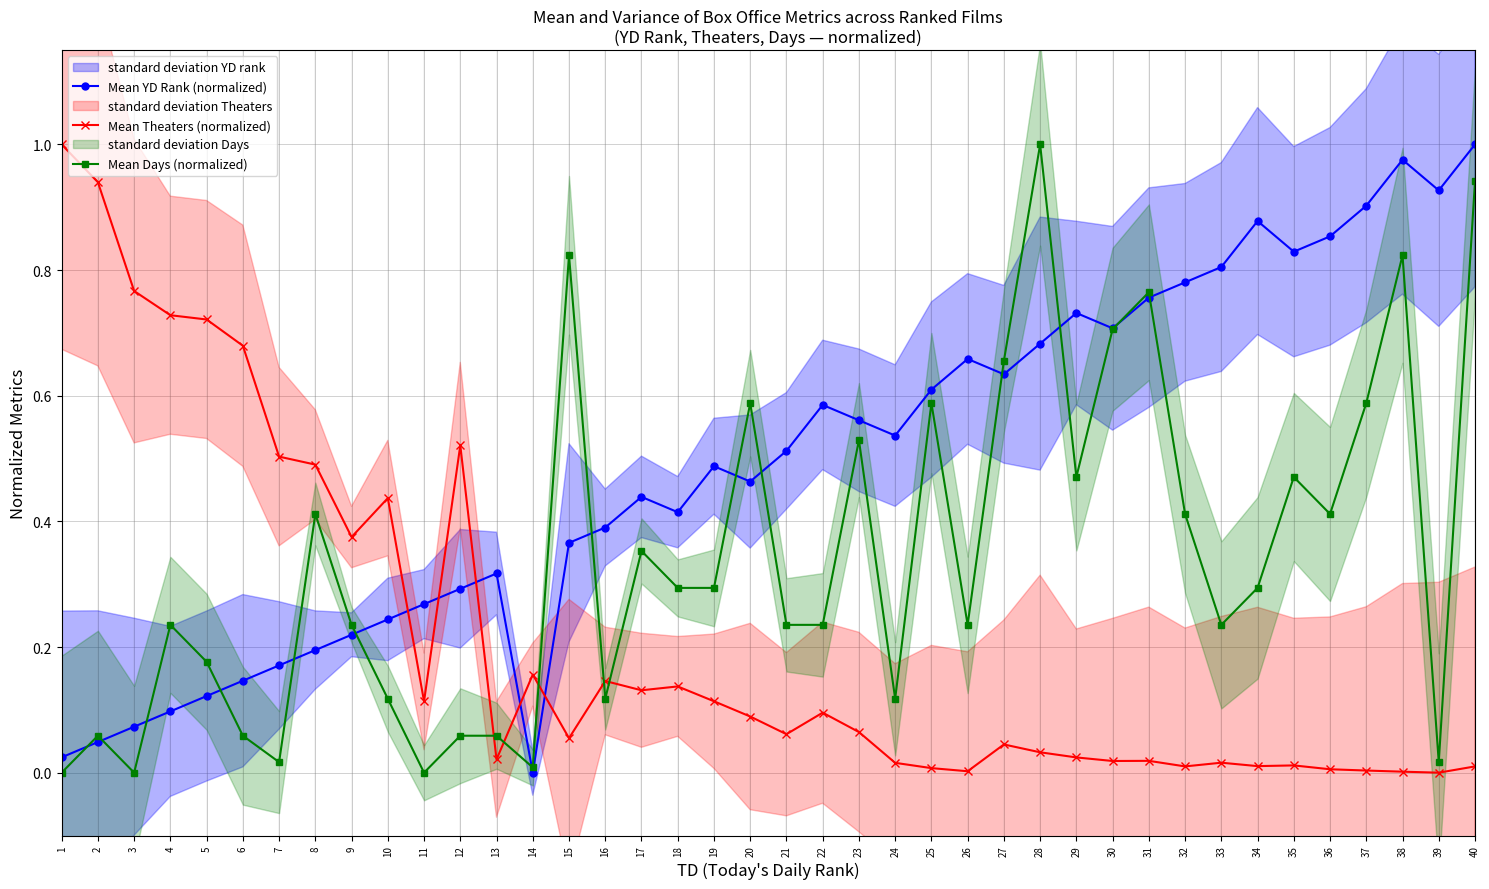

Reading left to right, transcribe all the data shown in this chart.

Mean YD Rank (normalized): 1=0.0	2=0.0	3=0.1	4=0.1	5=0.1	6=0.1	7=0.2	8=0.2	9=0.2	10=0.2	11=0.3	12=0.3	13=0.3	14=0.0	15=0.4	16=0.4	17=0.4	18=0.4	19=0.5	20=0.5	21=0.5	22=0.6	23=0.6	24=0.5	25=0.6	26=0.7	27=0.6	28=0.7	29=0.7	30=0.7	31=0.8	32=0.8	33=0.8	34=0.9	35=0.8	36=0.9	37=0.9	38=1.0	39=0.9	40=1.0
Mean Theaters (normalized): 1=1.0	2=0.9	3=0.8	4=0.7	5=0.7	6=0.7	7=0.5	8=0.5	9=0.4	10=0.4	11=0.1	12=0.5	13=0.0	14=0.2	15=0.1	16=0.1	17=0.1	18=0.1	19=0.1	20=0.1	21=0.1	22=0.1	23=0.1	24=0.0	25=0.0	26=0.0	27=0.0	28=0.0	29=0.0	30=0.0	31=0.0	32=0.0	33=0.0	34=0.0	35=0.0	36=0.0	37=0.0	38=0.0	39=0.0	40=0.0
Mean Days (normalized): 1=0.0	2=0.1	3=0.0	4=0.2	5=0.2	6=0.1	7=0.0	8=0.4	9=0.2	10=0.1	11=0.0	12=0.1	13=0.1	14=0.0	15=0.8	16=0.1	17=0.4	18=0.3	19=0.3	20=0.6	21=0.2	22=0.2	23=0.5	24=0.1	25=0.6	26=0.2	27=0.7	28=1.0	29=0.5	30=0.7	31=0.8	32=0.4	33=0.2	34=0.3	35=0.5	36=0.4	37=0.6	38=0.8	39=0.0	40=0.9